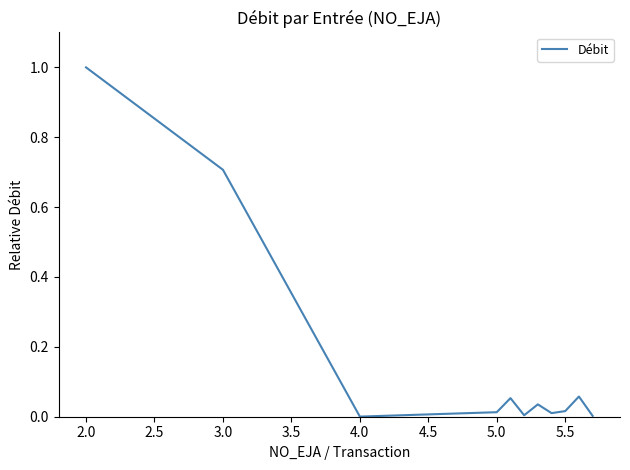

What is the difference between the maximum and minimum values?

1.0